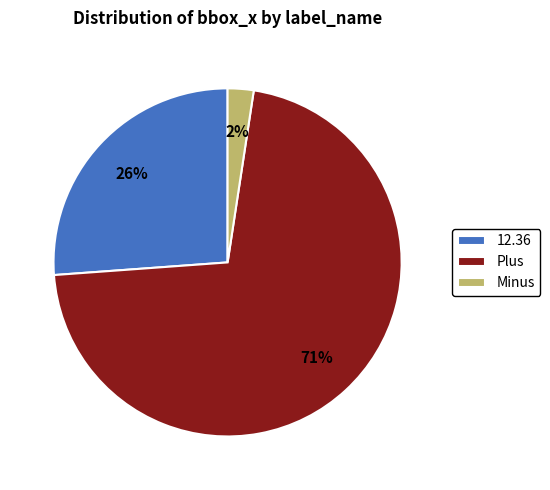

Do Plus and Minus together represent more than half of the pie?

Yes